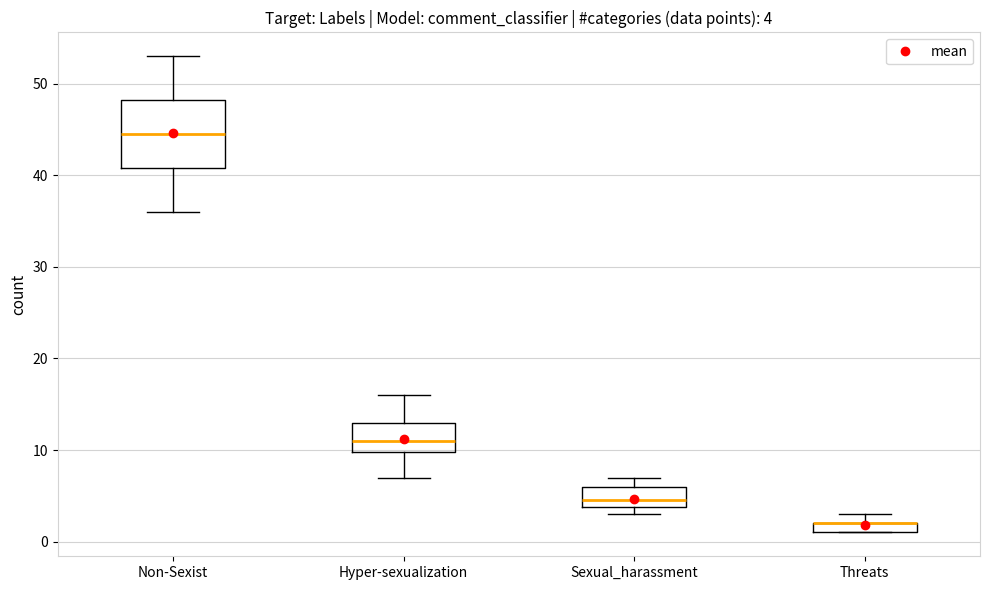

Comparing the boxes themselves (not the whiskers), which one is the tallest?

Non-Sexist